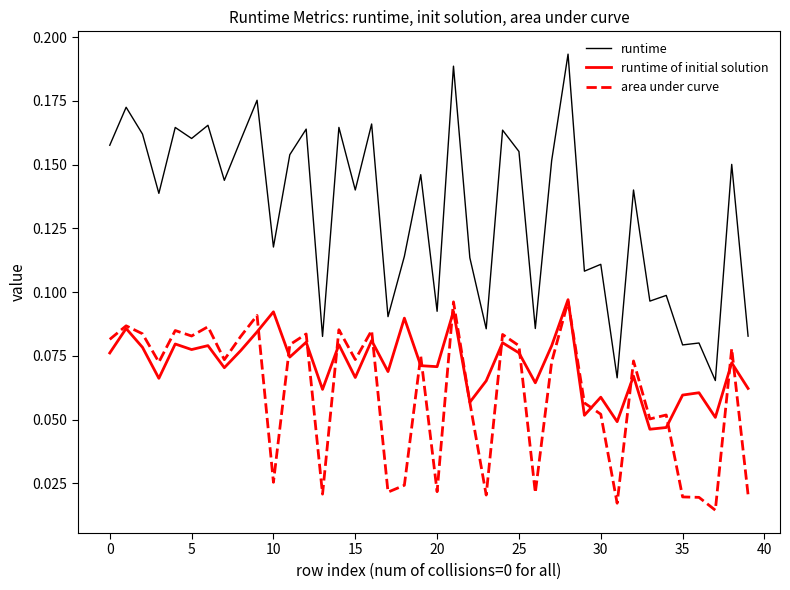

True or false: runtime and runtime of initial solution cross at least once.

False